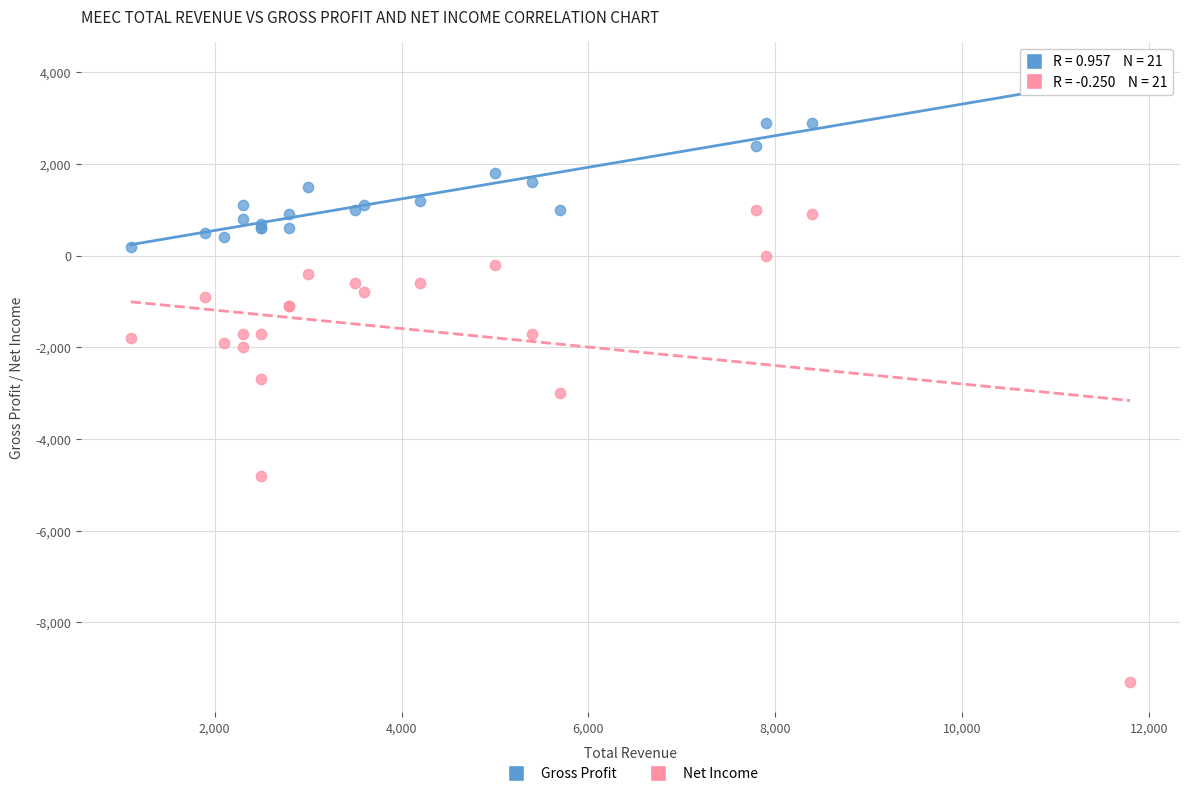

Which series has the largest Y range (max minus min)?

Net Income